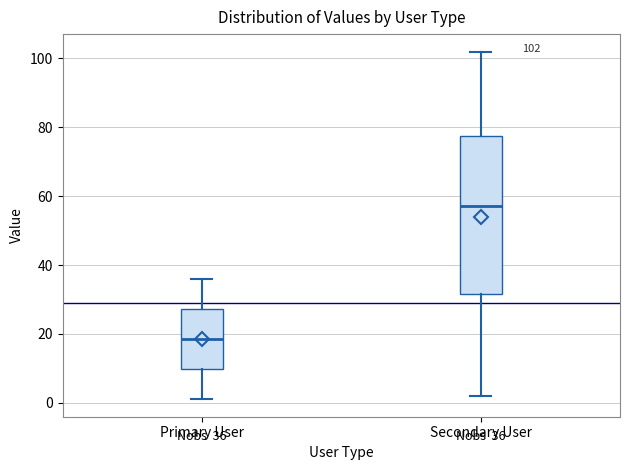

Comparing the boxes themselves (not the whiskers), which one is the tallest?

Secondary User